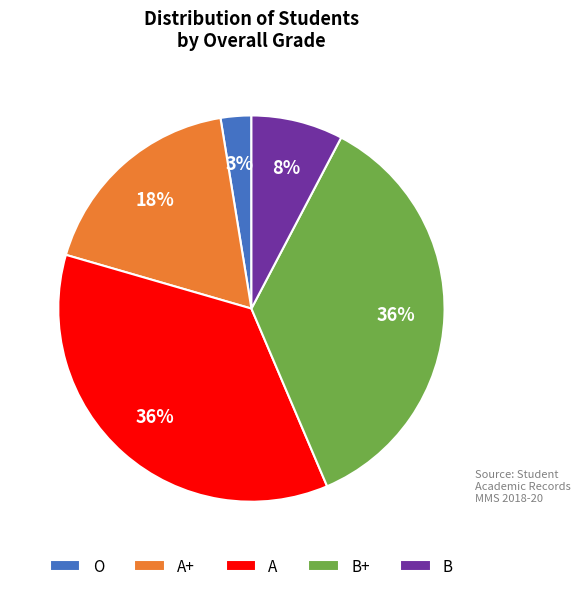

Is there any slice that represents more than half of the pie?

No